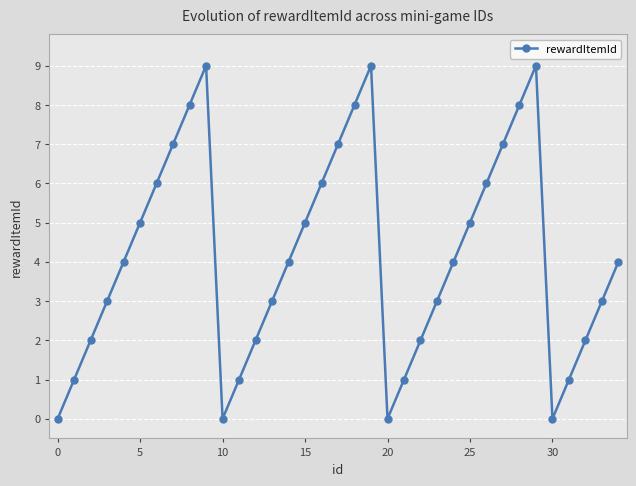

What is the sum of all values?

145